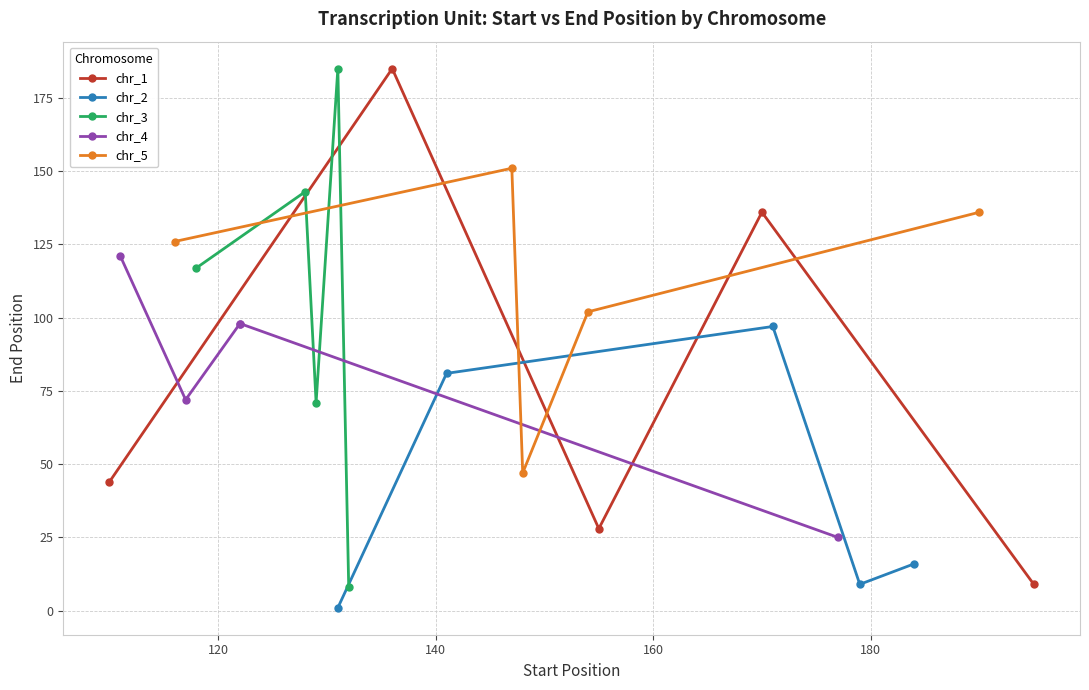

True or false: chr_3 and chr_5 intersect in this chart.

True